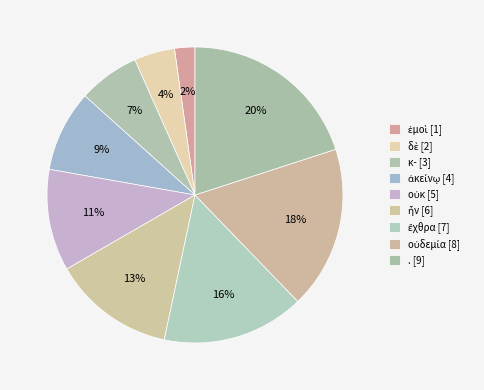

What percentage do . and κ- together represent?

26.7%